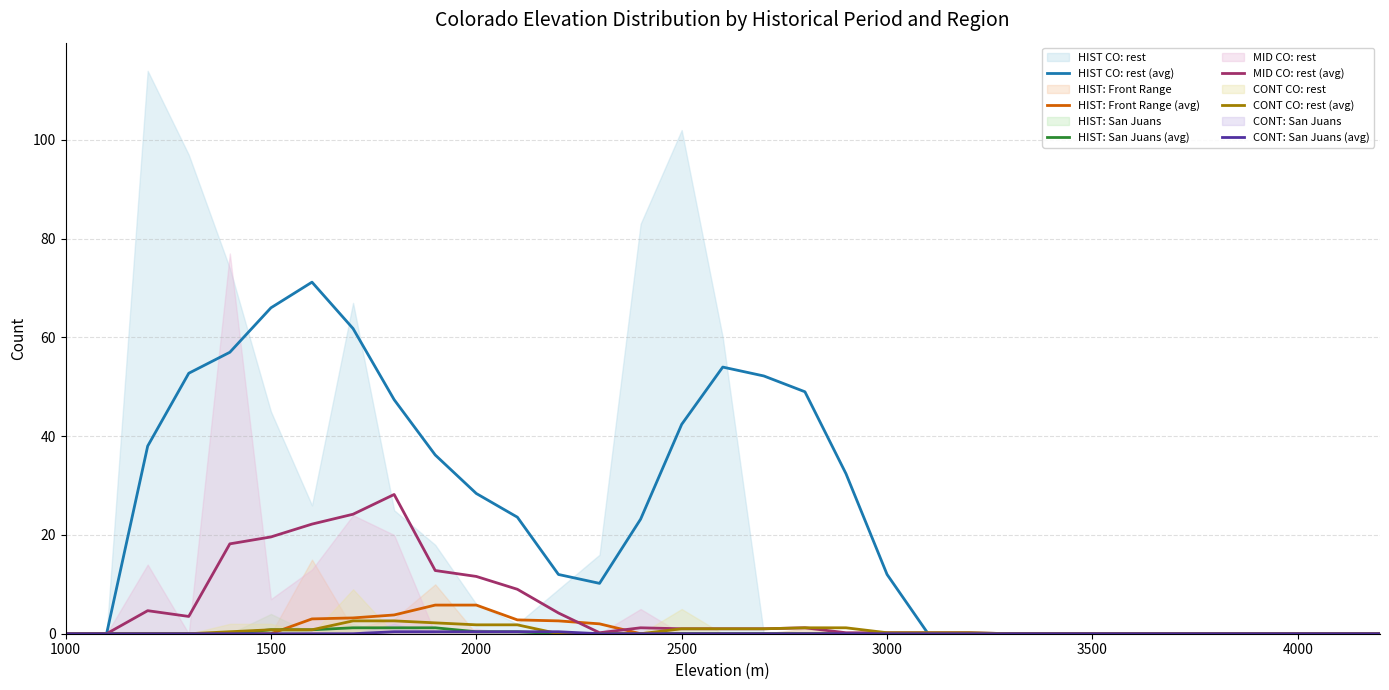

Which series has the widest spread of values?

HIST CO: rest (avg)